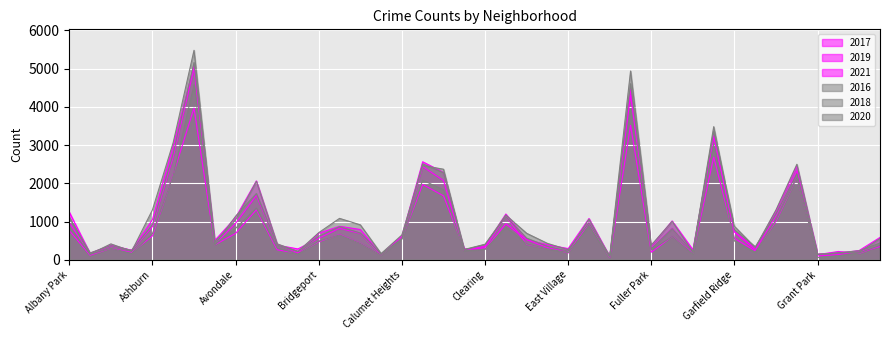

What are all the series names shown in the legend?

2017, 2019, 2021, 2016, 2018, 2020